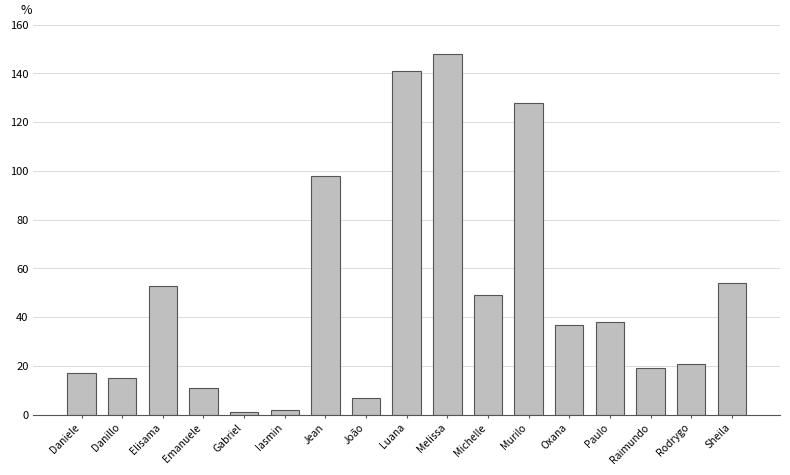

What is the ratio of the value at Murilo to the value at Daniele?

7.5